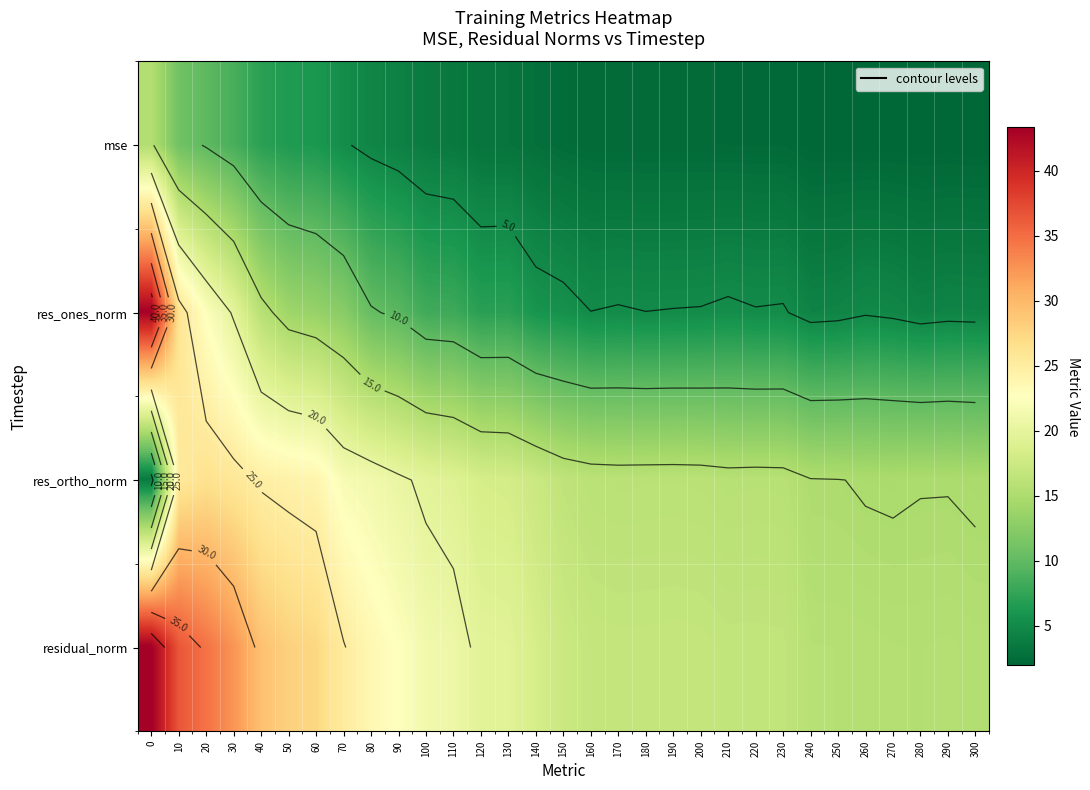

What is the total value across all series at 220?

39.8